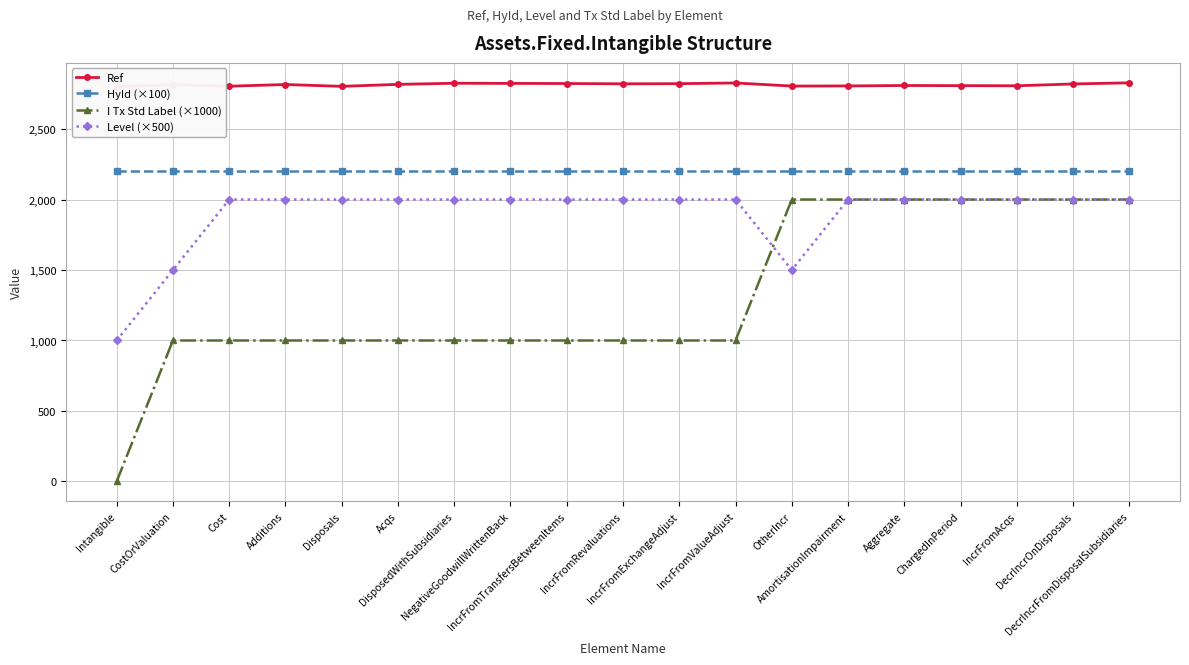

How many values in the Ref series exceed 2816?

9